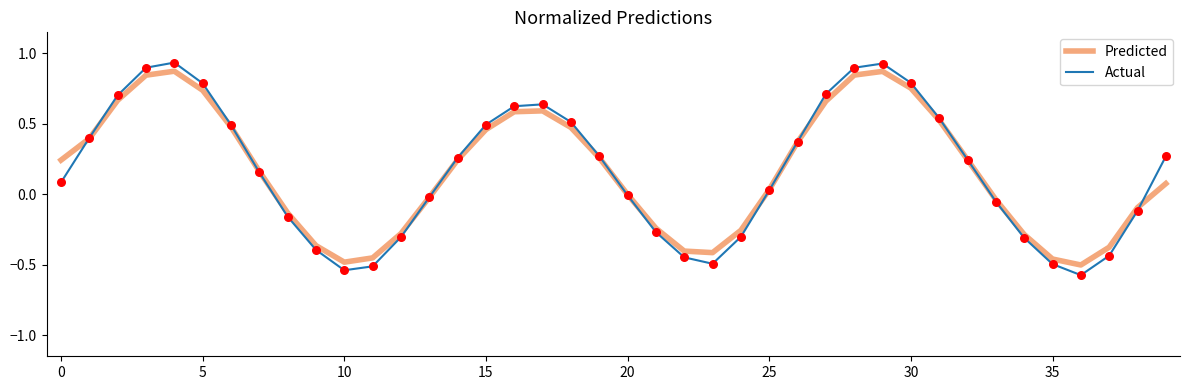

What are all the series names shown in the legend?

Predicted, Actual